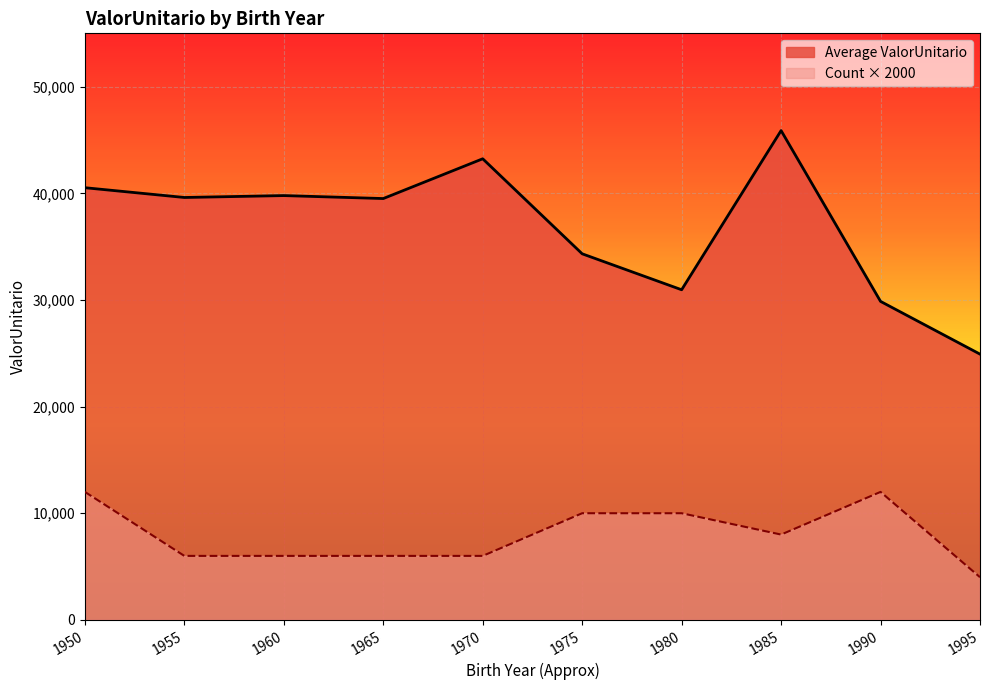

List the series in order of their overall mean, highest first.

Average ValorUnitario, Count × 2000